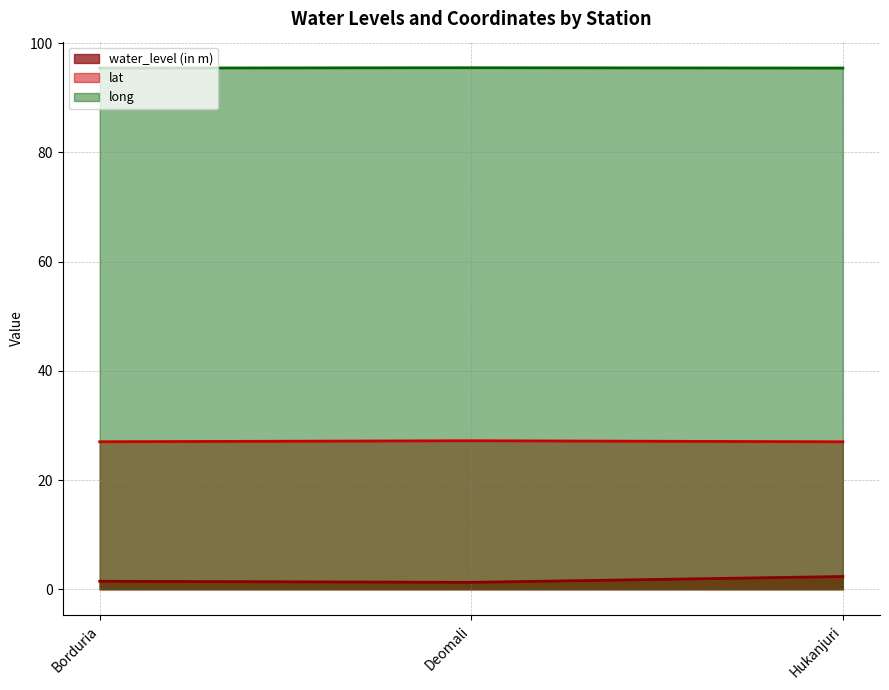

Reading left to right, transcribe all the data shown in this chart.

water_level (in m): 1.5	1.3	2.3
lat: 27.0	27.2	27.0
long: 95.5	95.5	95.5